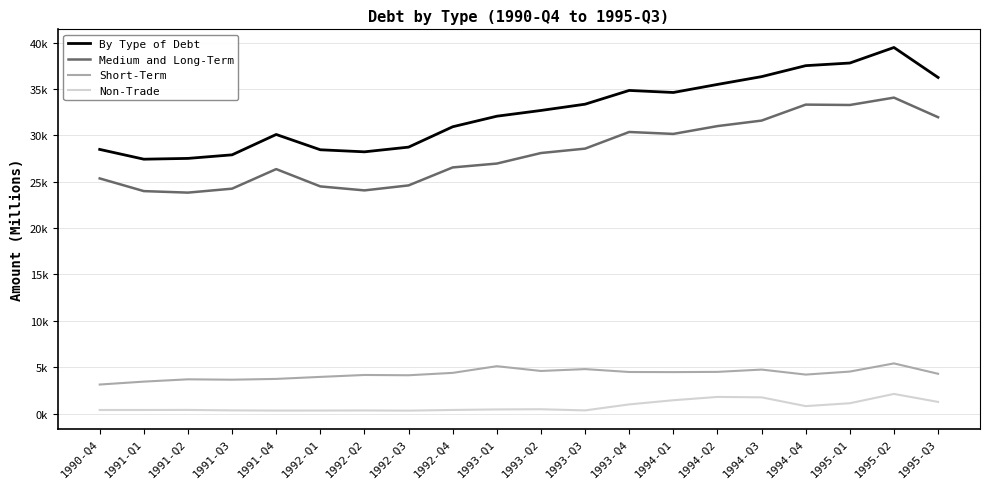

What are all the series names shown in the legend?

By Type of Debt, Medium and Long-Term, Short-Term, Non-Trade